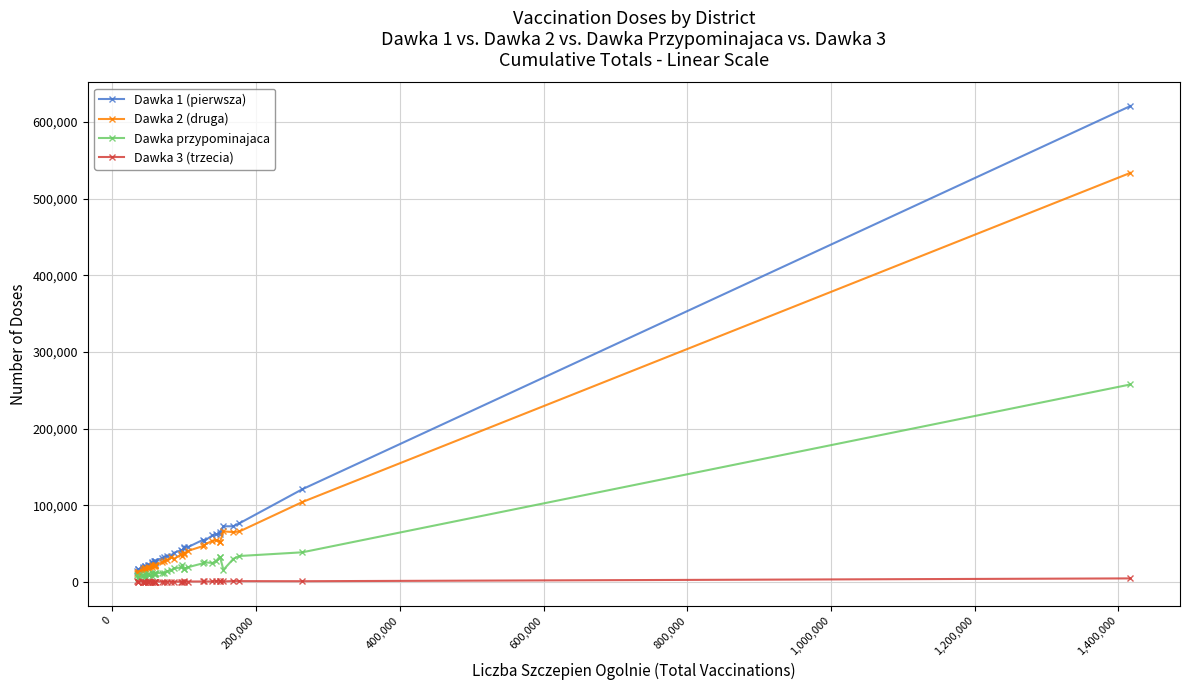

True or false: Dawka 3 (trzecia) has more than 0 points higher than both neighbors.

True